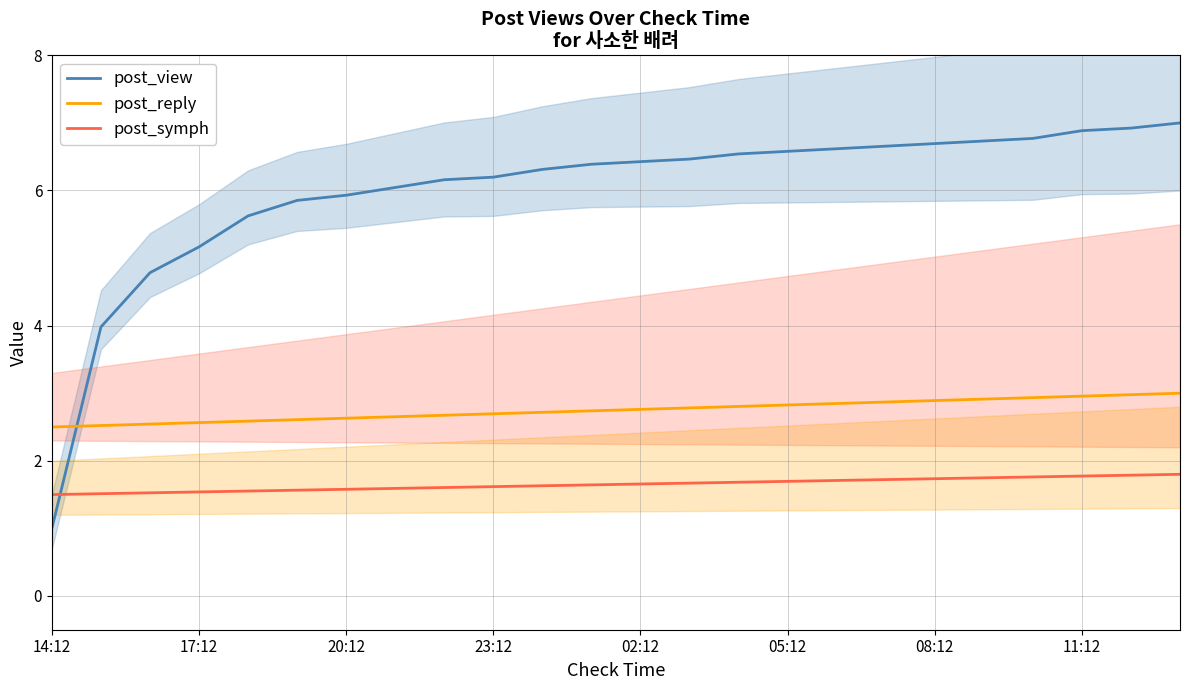

How many data points does each series have?

24